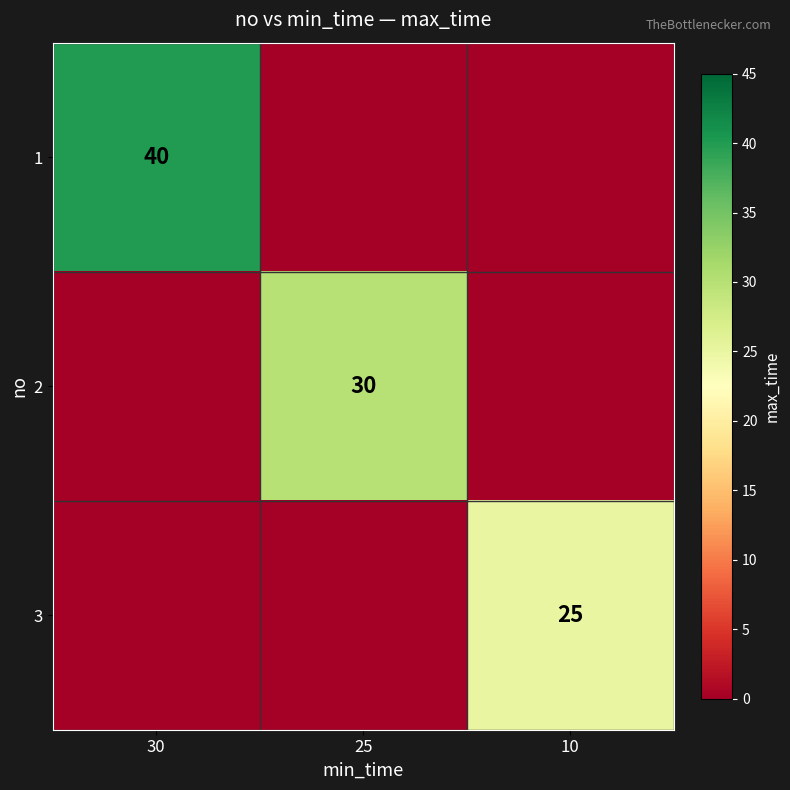

The 2 series shows 30 at 25. True or false?

True